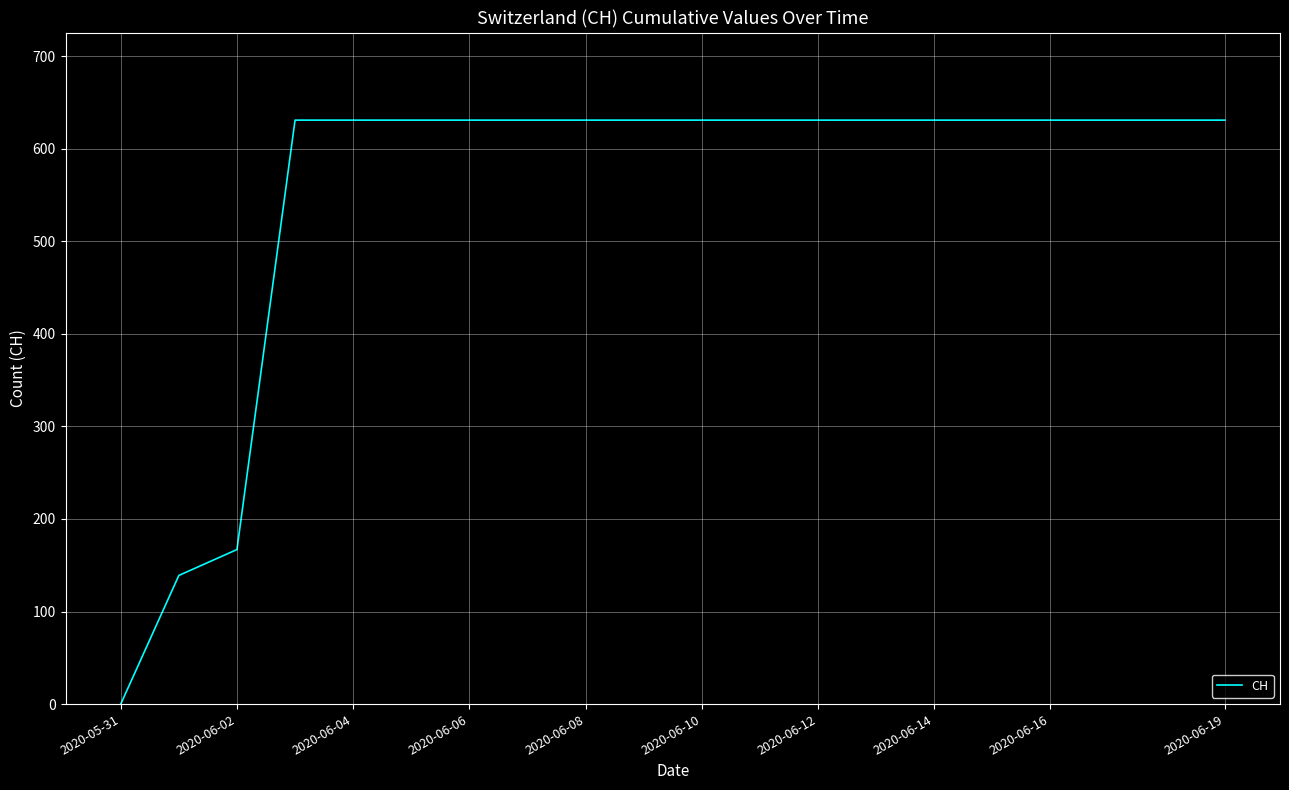

What is the difference between the maximum and minimum values?

631